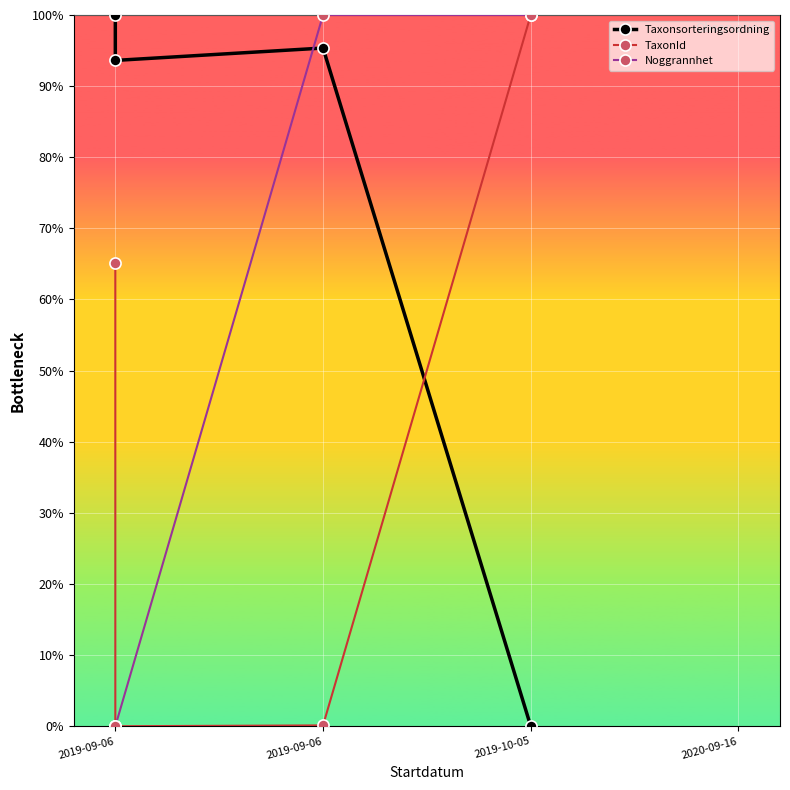

What is the label of the 2nd point from the left?

2019-09-06